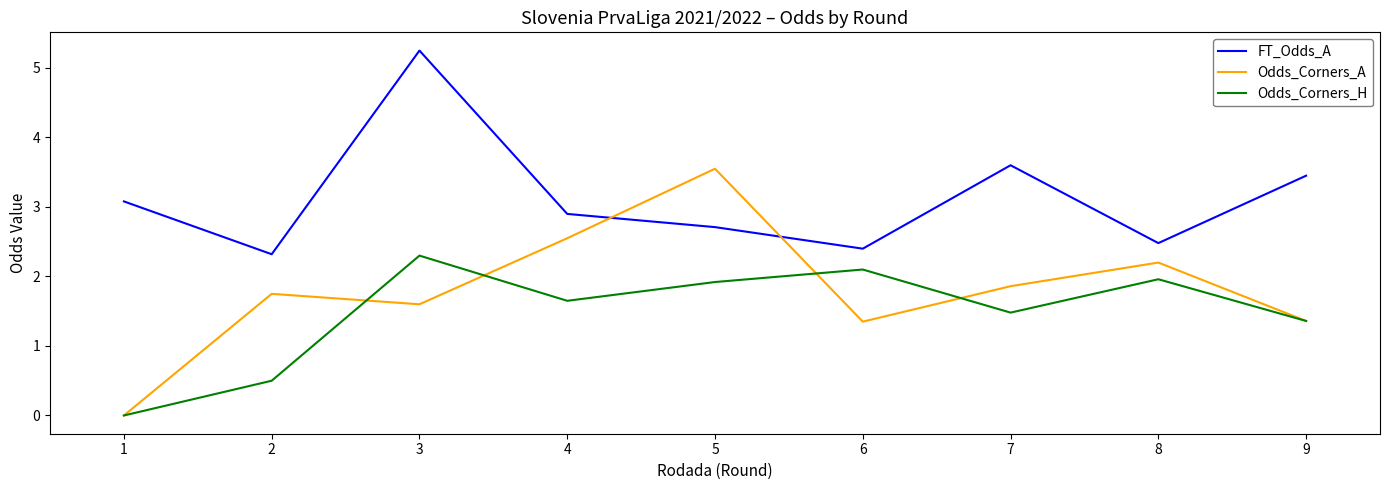

Which series changed the most between 1 and 7?

Odds_Corners_A